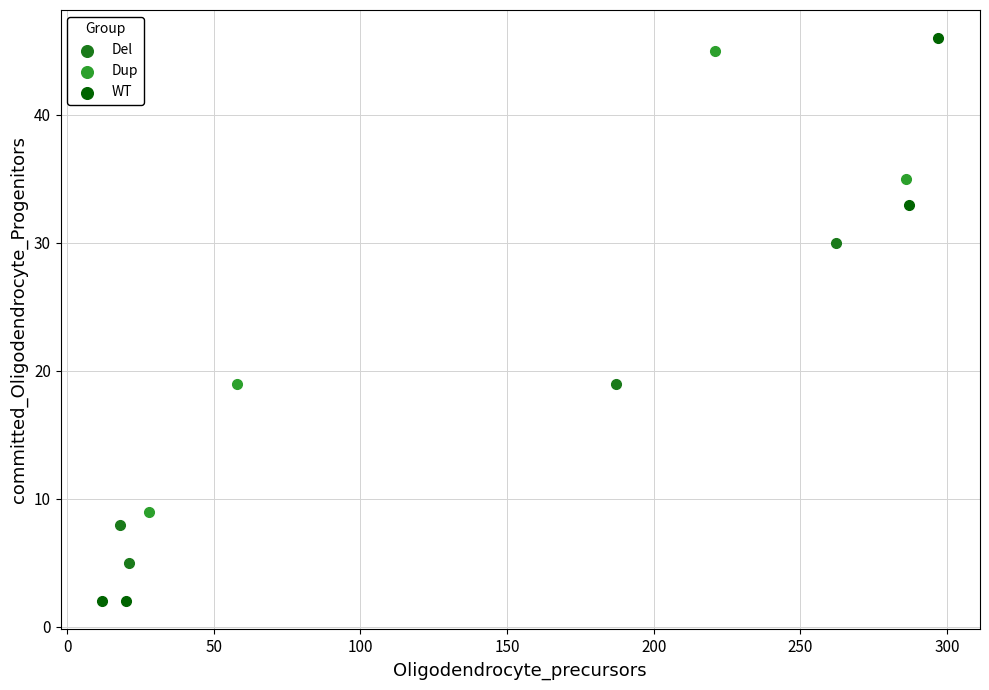

Which series reaches the maximum Y coordinate?

WT